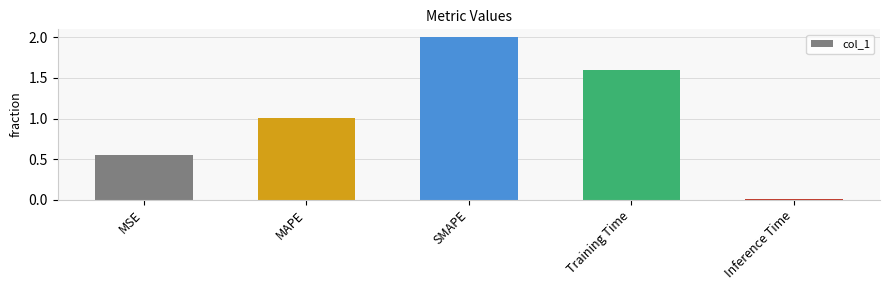

What is the label of the 4th bar from the right?

MAPE